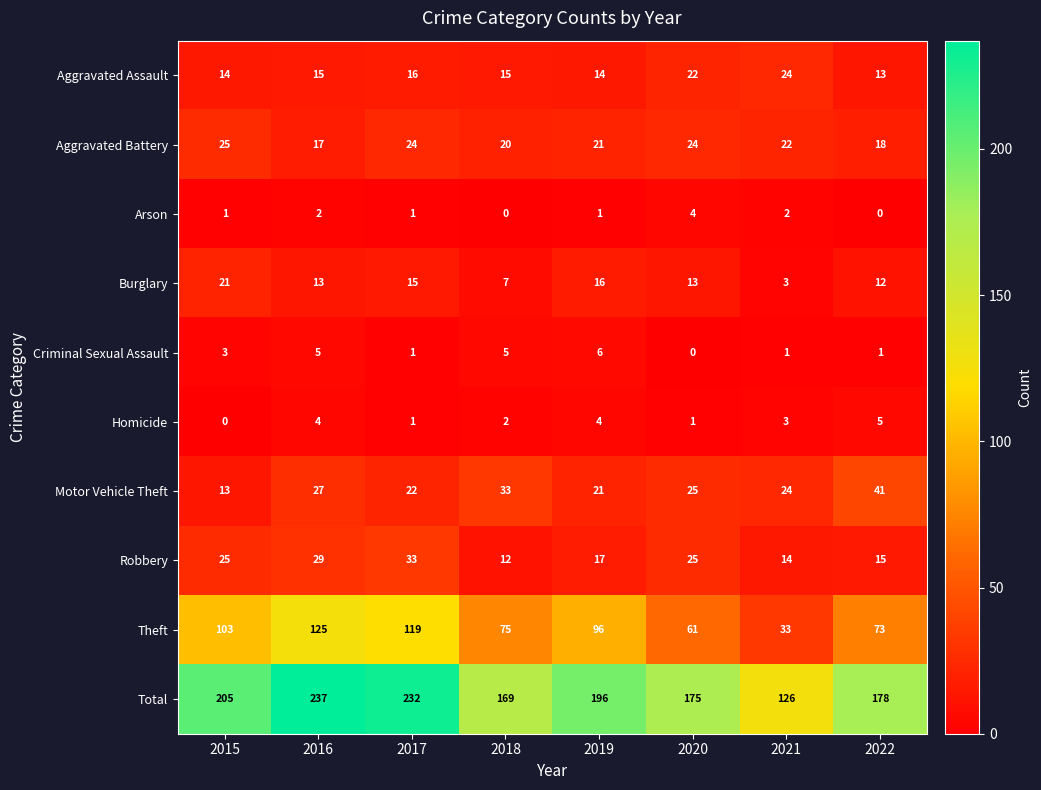

What is the difference between the maximum and minimum values in the Robbery series?

21